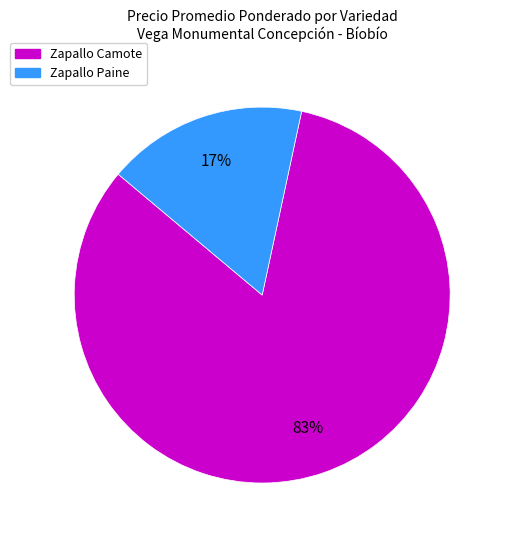

Is there a majority slice in this chart?

Yes